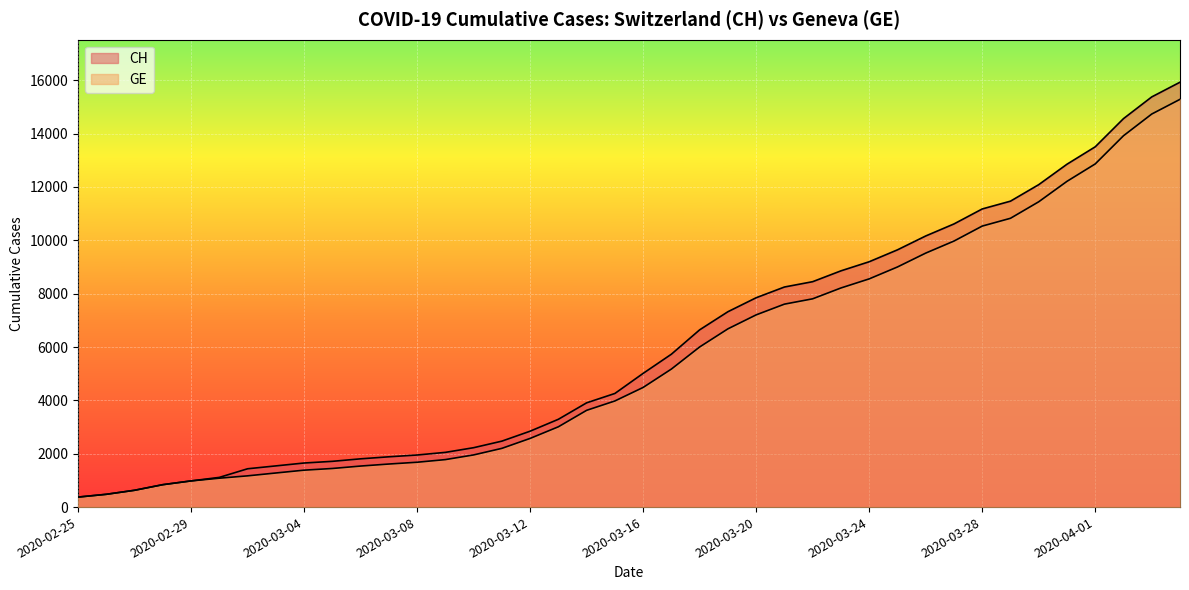

Rank the series by their maximum value, from lowest to highest.

GE, CH